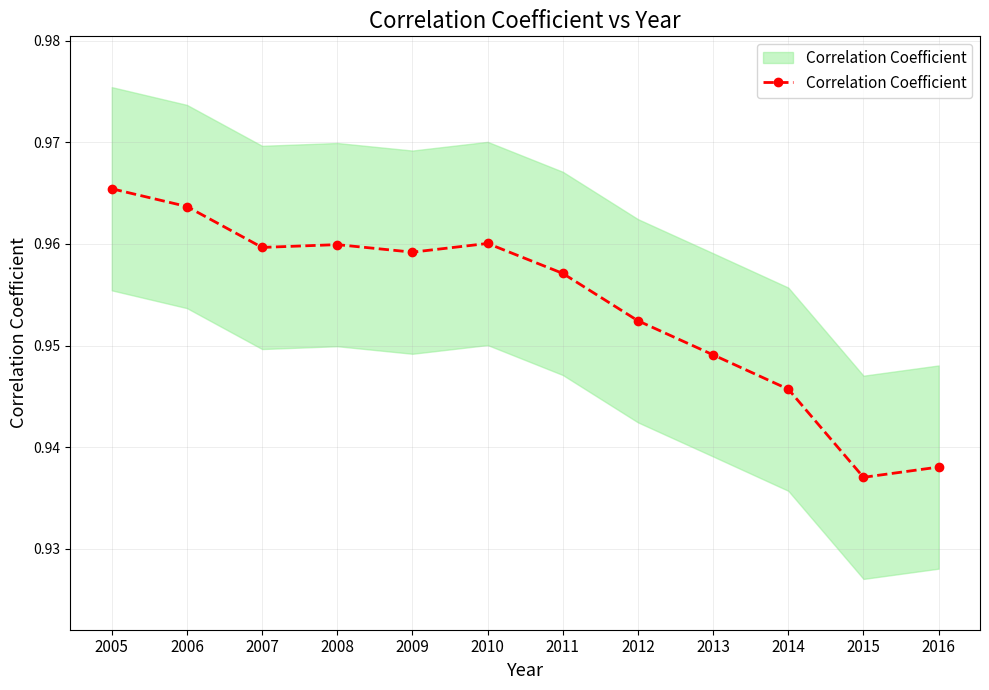

Rank the categories by value from lowest to highest.

2015, 2016, 2014, 2013, 2012, 2011, 2009, 2007, 2008, 2010, 2006, 2005